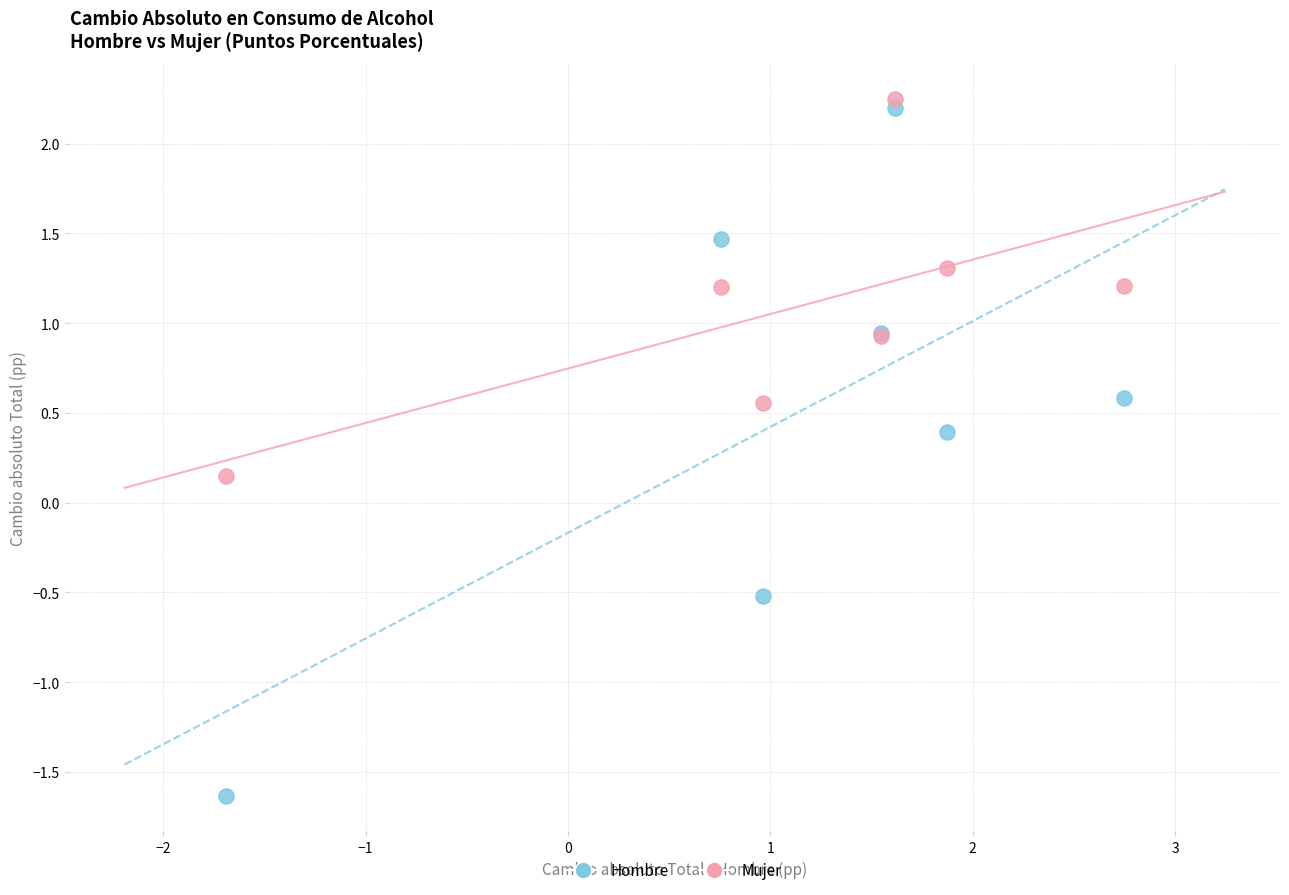

In the Hombre series, what Y value is closest to 0?

0.4